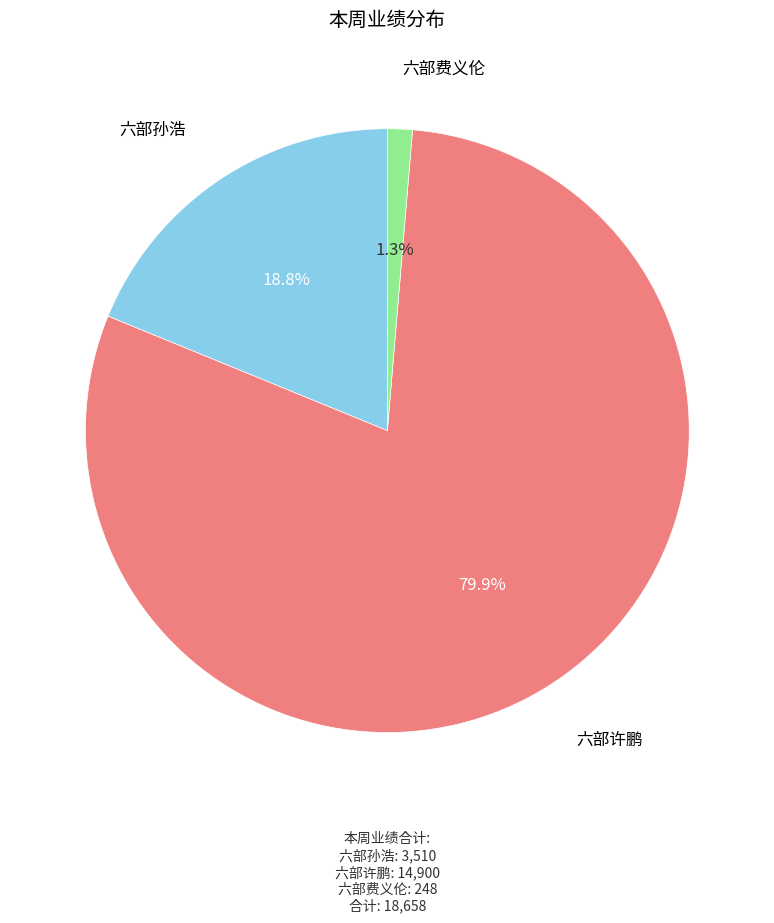

Approximately how many times larger is the value at 六部费义伦 compared to 六部孙浩?

0.1